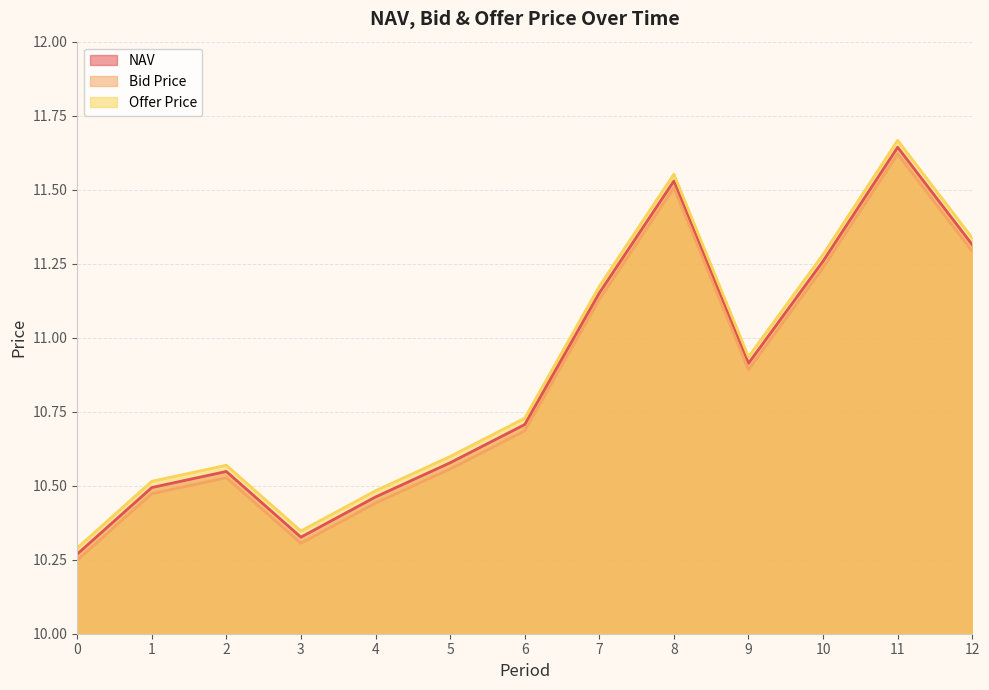

What is the average value of the Bid Price series?

10.8